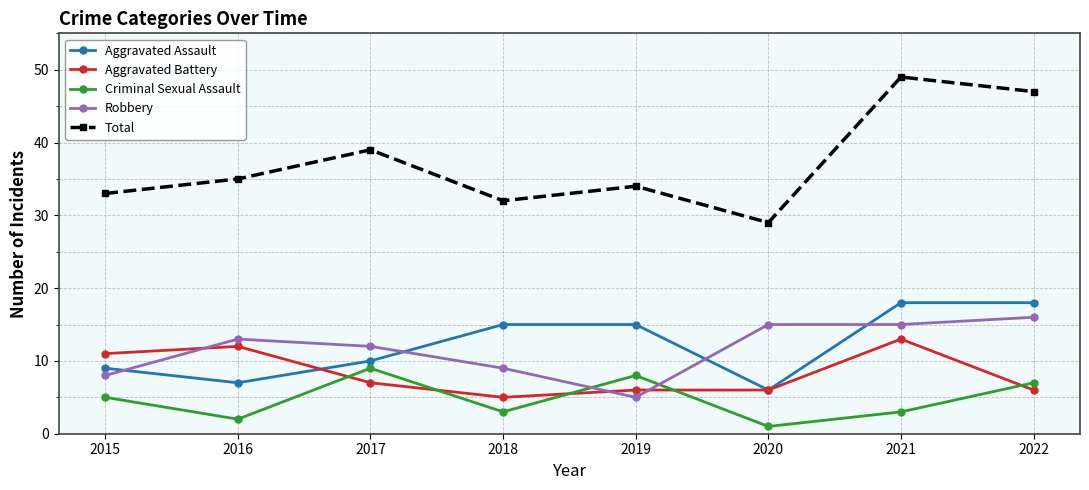

How many interior local peaks does the Total series have?

3